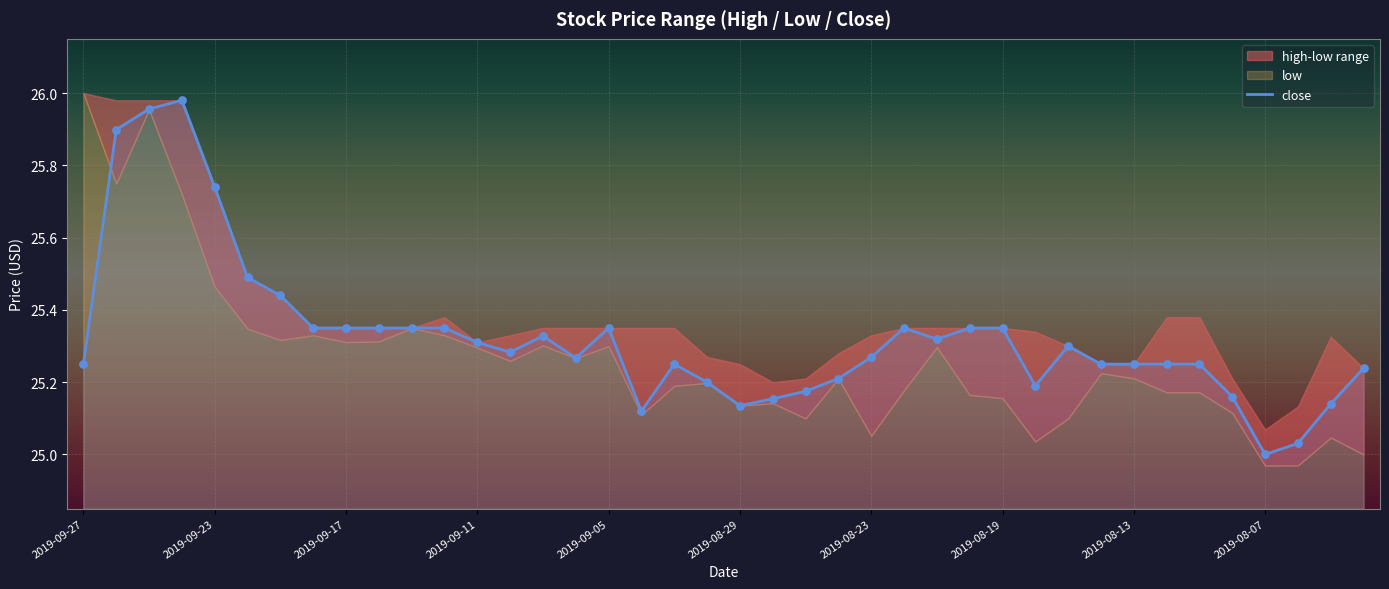

What is the change in value from 26 to 29?

-0.1